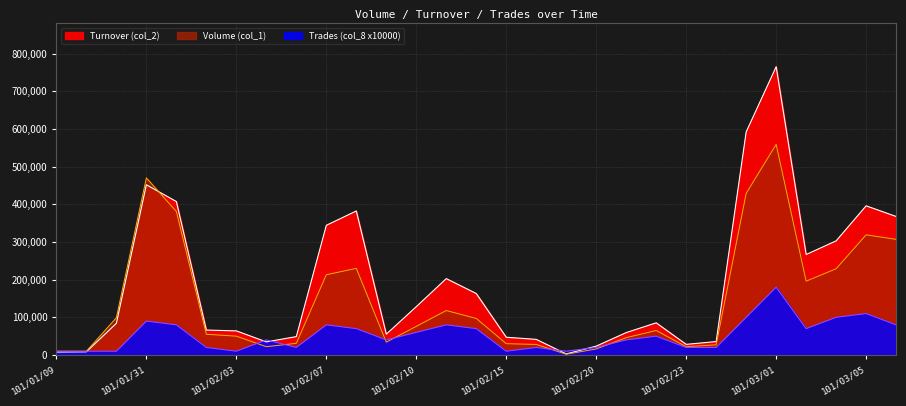

In Turnover (col_2), how many points are higher than both neighbors (excluding endpoints)?

6